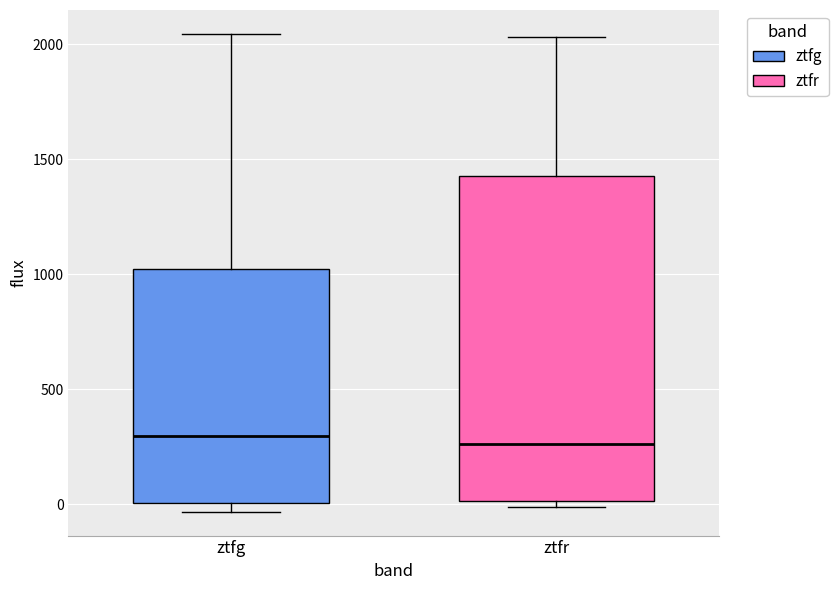

Reading left to right, read every box against the y-axis: the position of its median line, the range the box covers, and the ends of its whiskers. The values are not printed on the chart, so give them approximately, as read against the axis.

ztfg: median 300, box 0 to 1000, whiskers -50 to 2050
ztfr: median 250, box 0 to 1450, whiskers 0 (just below the box's lower edge) to 2050